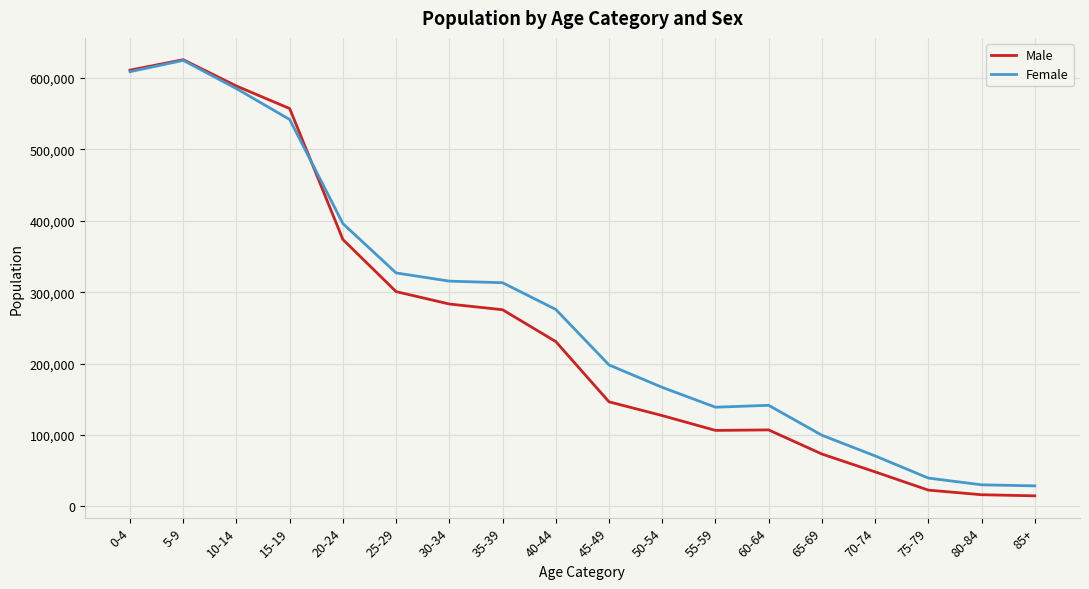

What are all the series names shown in the legend?

Male, Female